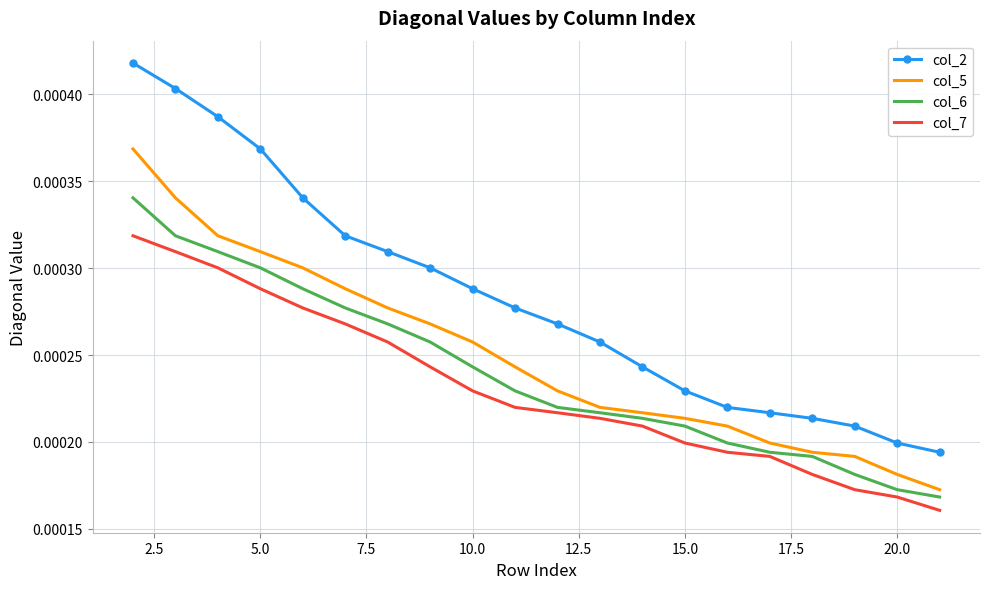

Rank the series by their average value, from highest to lowest.

col_2, col_5, col_6, col_7